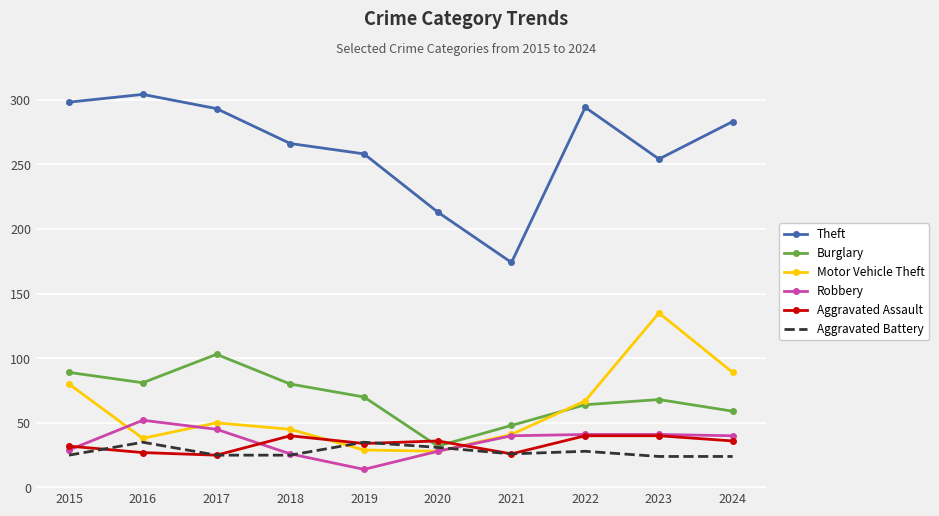

Which series has the widest spread of values?

Theft